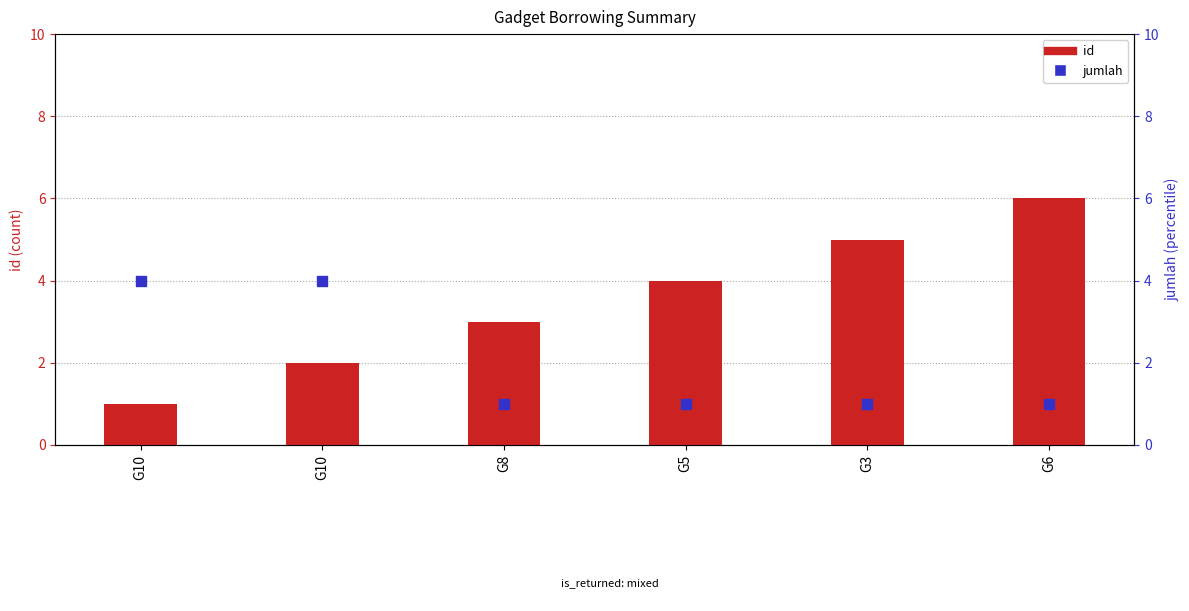

Which series has the largest total across all categories?

id